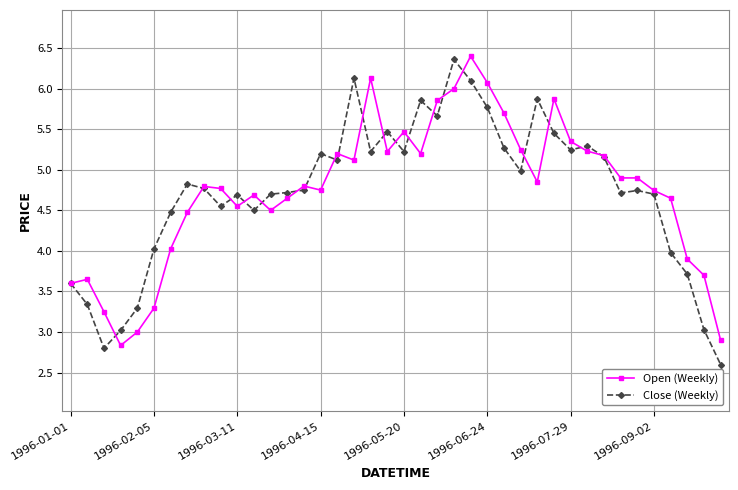

What is the smallest value displayed?

2.6